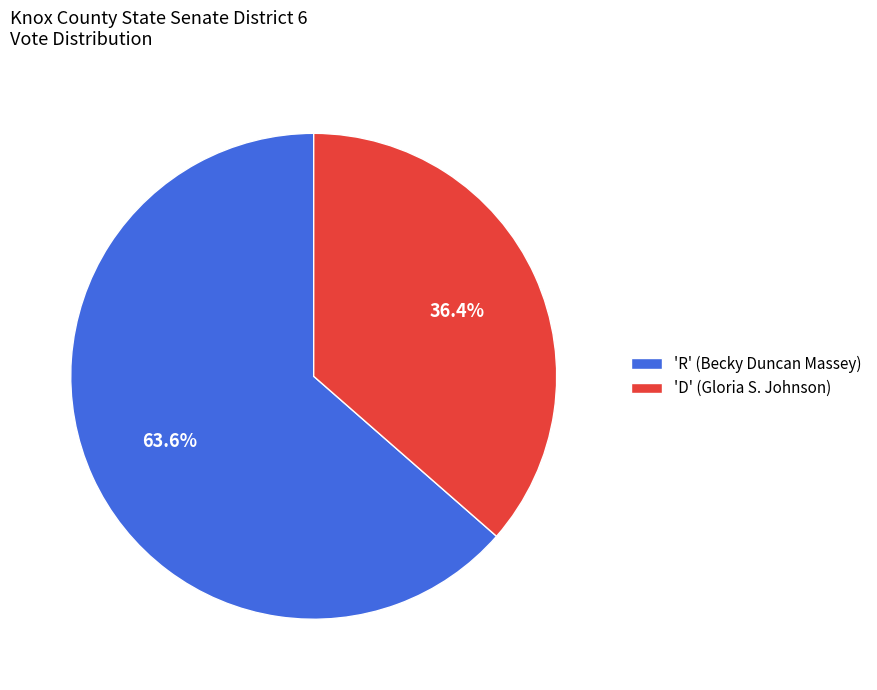

Is 'D' (Gloria S. Johnson) the majority of the pie?

No